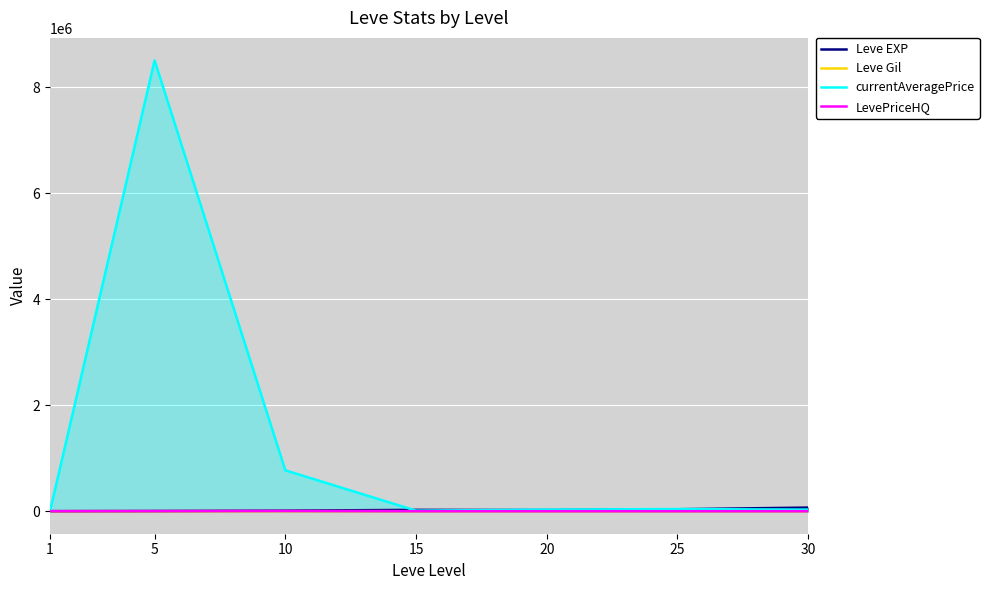

Which series has the largest range (max minus min)?

currentAveragePrice